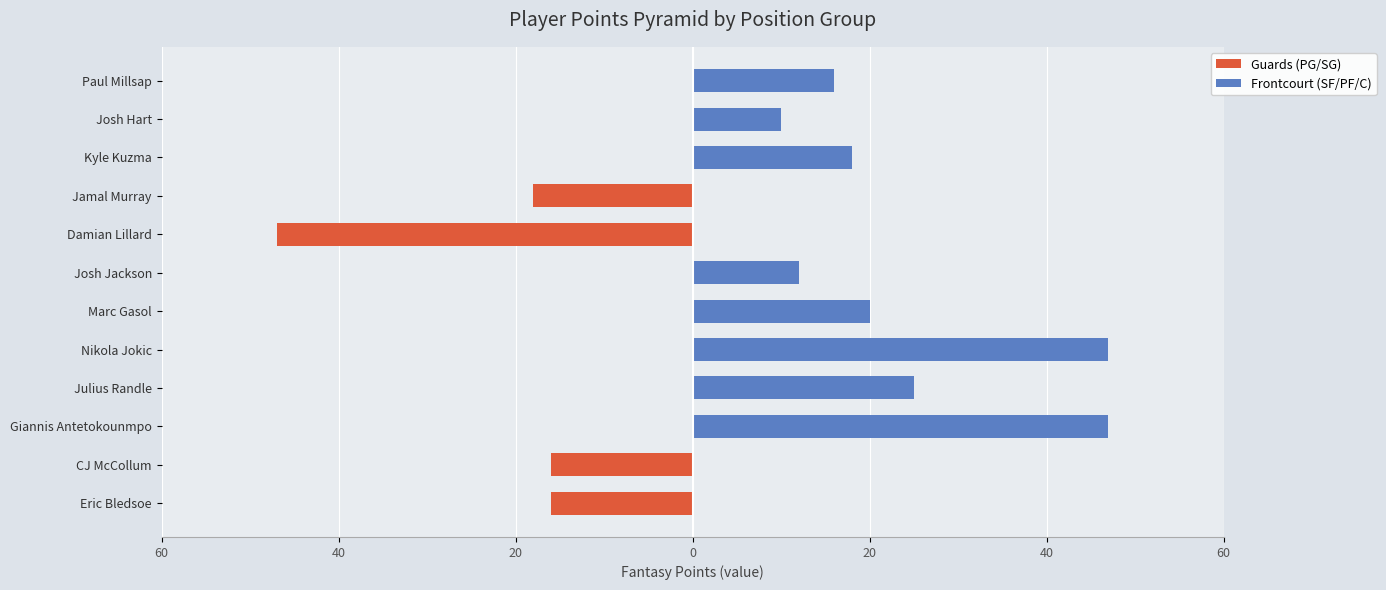

List the series in order of their overall mean, lowest first.

Guards (PG/SG), Frontcourt (SF/PF/C)